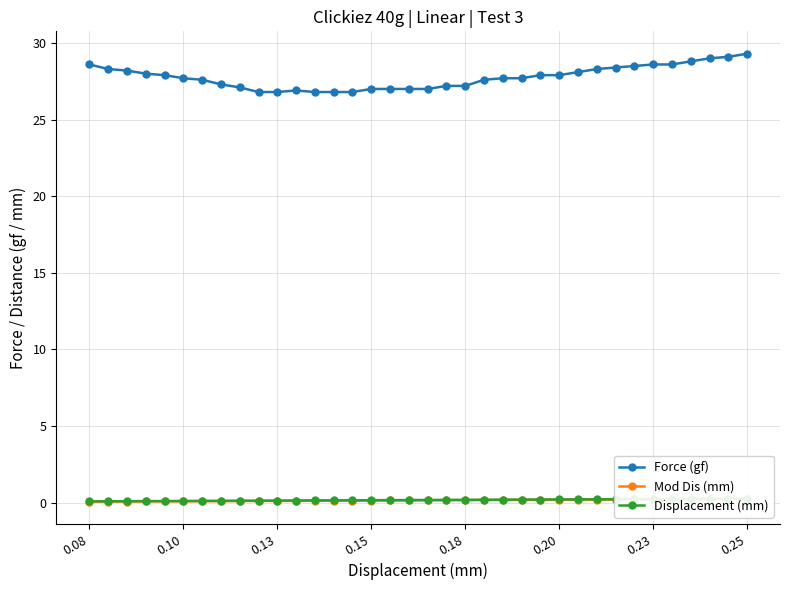

What is the greatest value displayed?

29.3